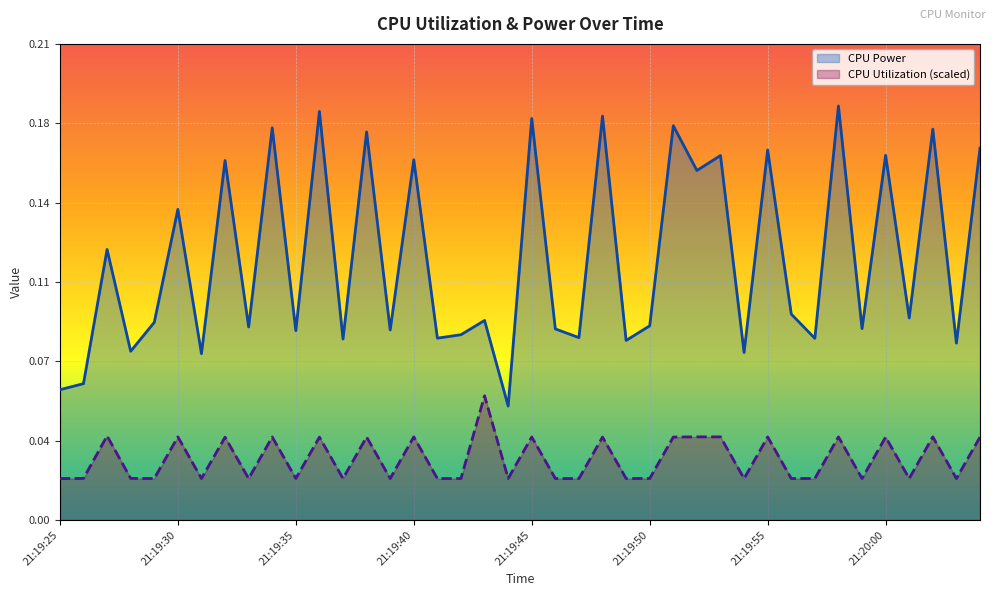

How many lines are shown in the chart?

2